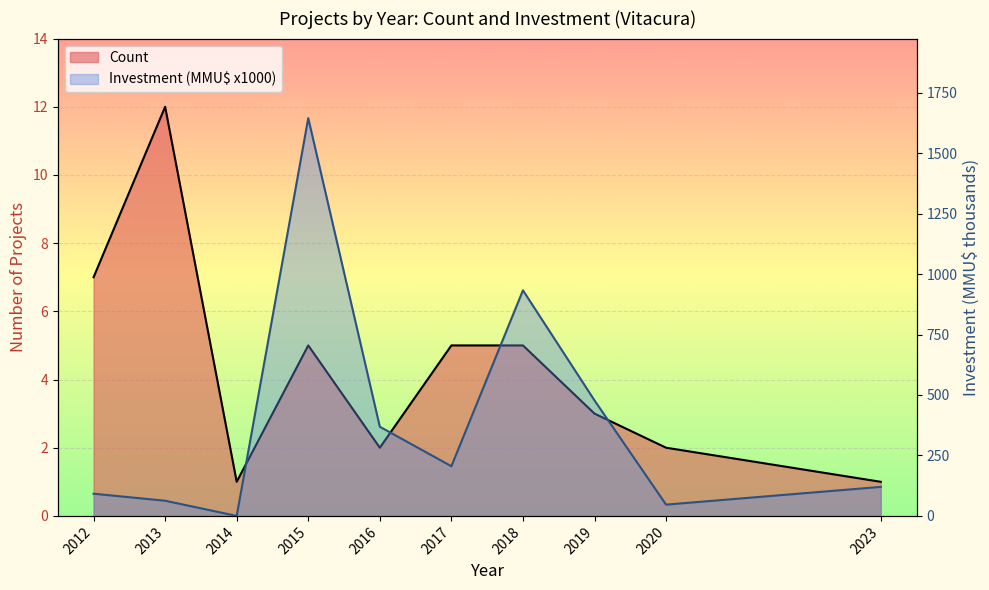

How many values in the Investment (MMU$ x1000) series are below 205?

5